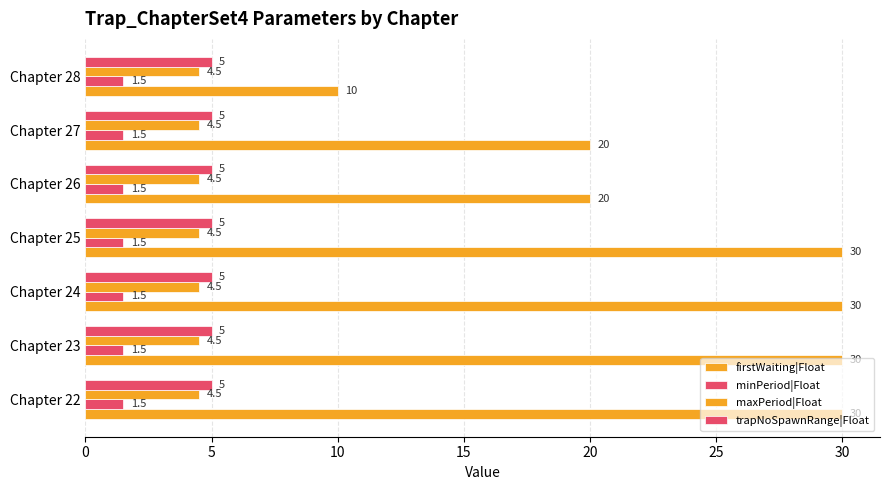

How many categories are shown in the chart?

7